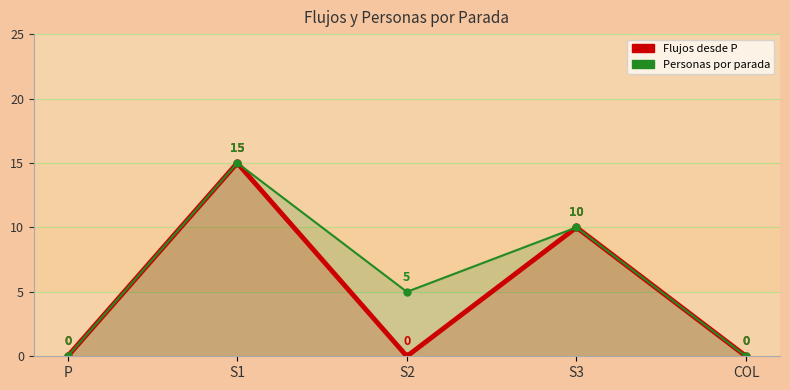

What is the difference between the maximum and second lowest values in the Personas por parada series?

15